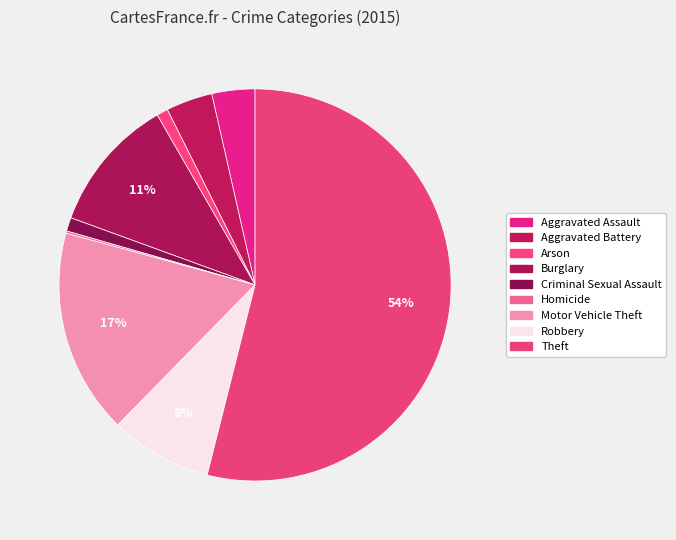

What is the ratio of the value at Burglary to the value at Robbery?

1.3